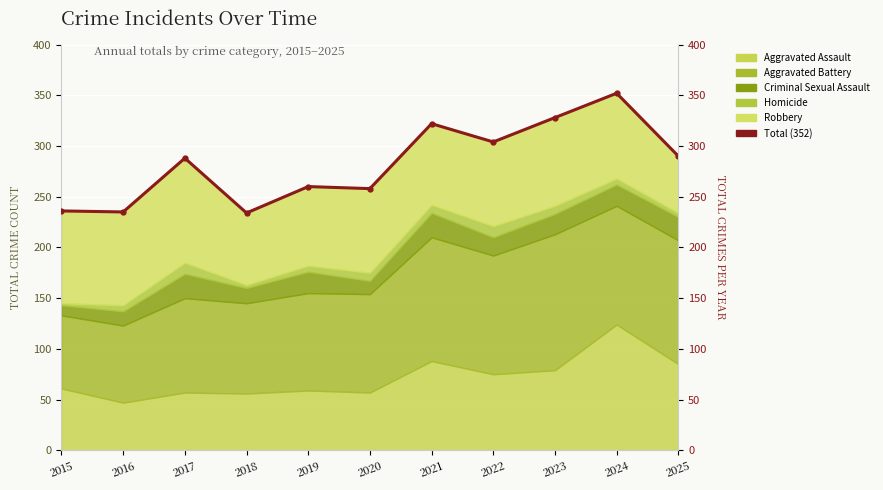

Where does the data first go above 288?

2021